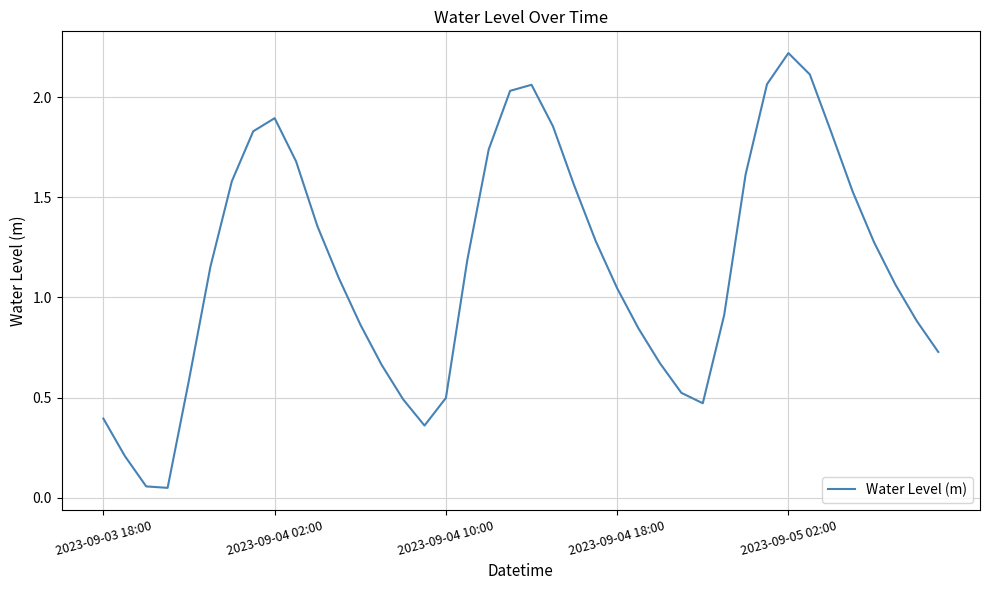

What is the greatest value displayed?

2.2